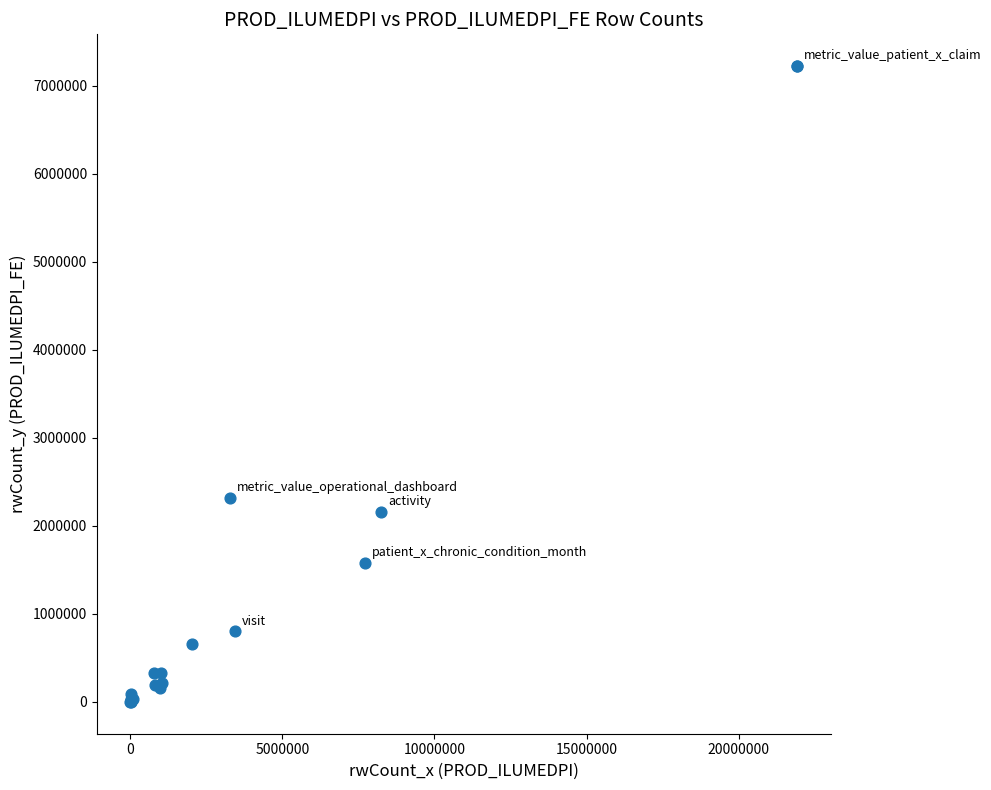

What Y value in the scatter plot is closest to 3610497?

2313836